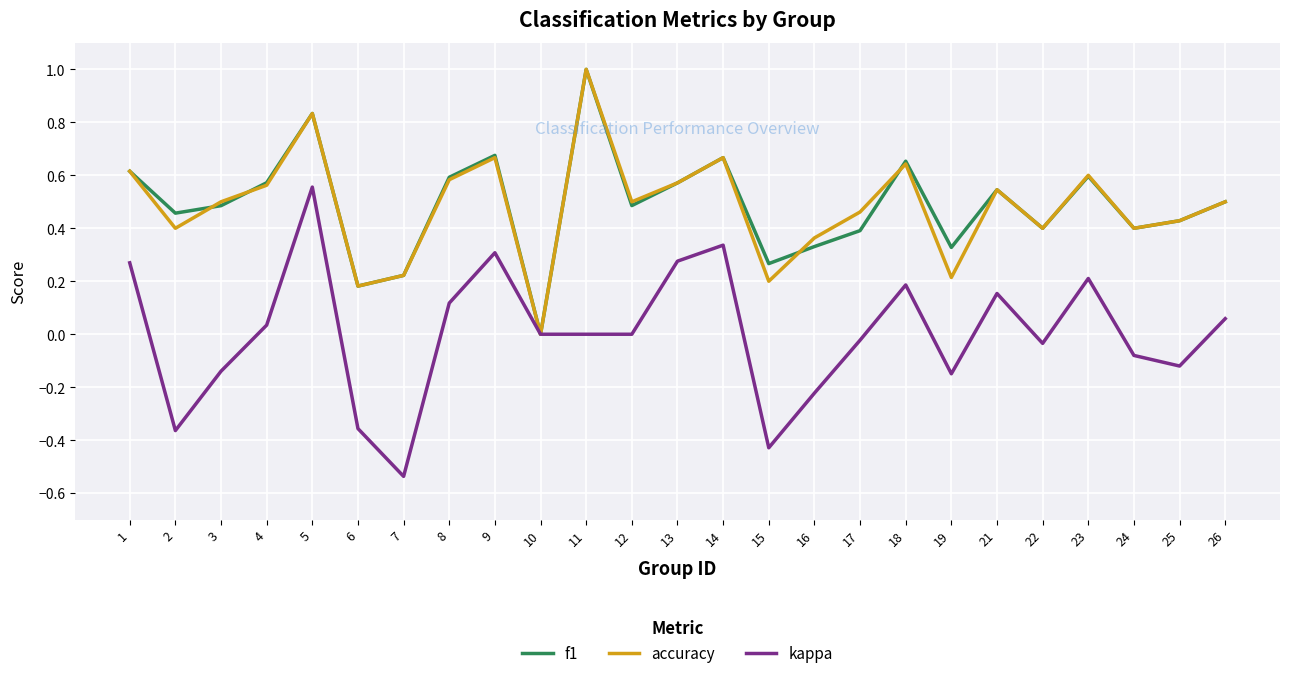

What is the greatest value displayed?

1.0